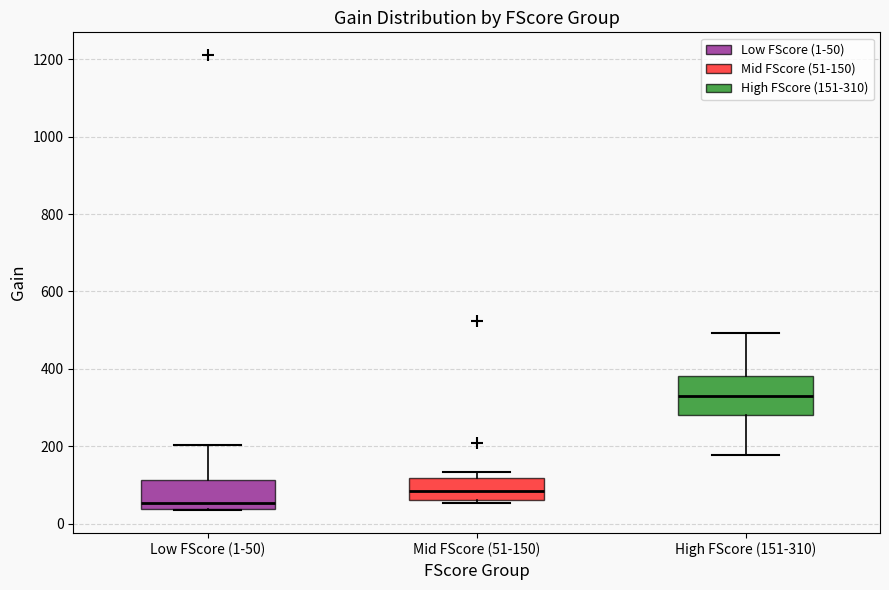

Reading left to right, transcribe this box plot: for each box, give where its median line is, the range the box spans, and where its two whiskers end, as read against the y-axis. The values are not printed on the chart, so give them approximately, as read against the axis.

Low FScore (1-50): median 60, box 40 to 120, whiskers 40 to 200
Mid FScore (51-150): median 80, box 60 to 120, whiskers 60 (just below the box's lower edge) to 140
High FScore (151-310): median 340, box 280 to 380, whiskers 180 to 500